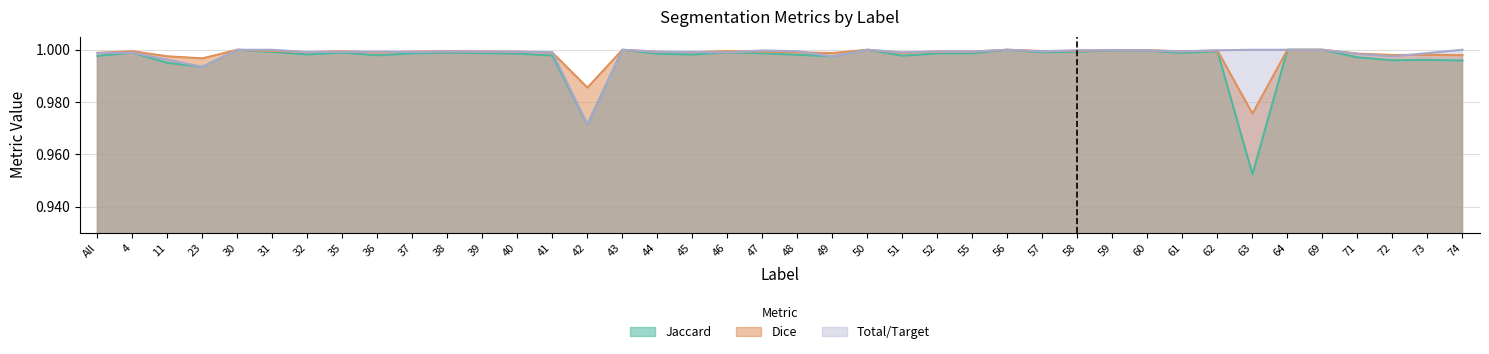

What position from the left is 49?

22